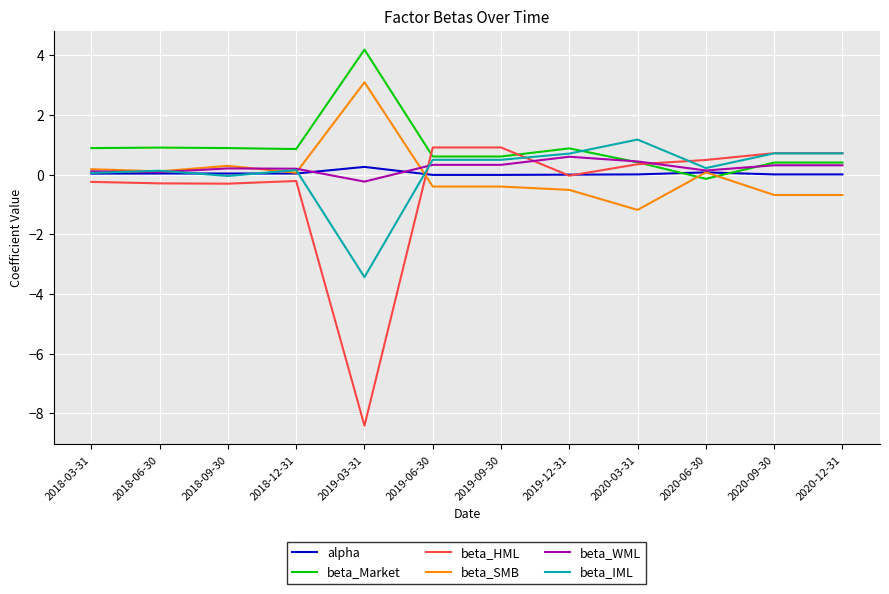

Does the chart display data point markers on the line(s)?

No